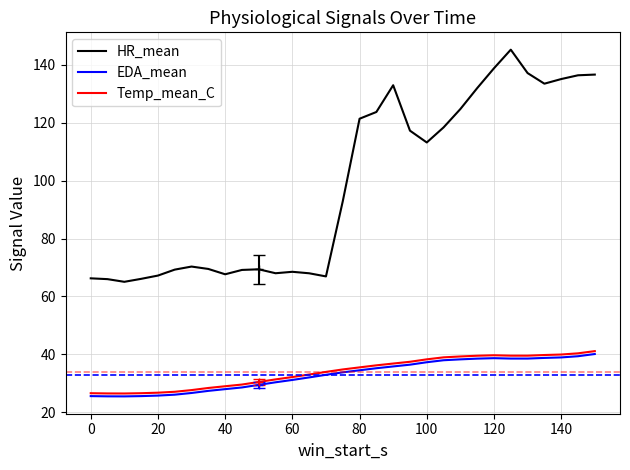

Which series has the largest range (max minus min)?

HR_mean